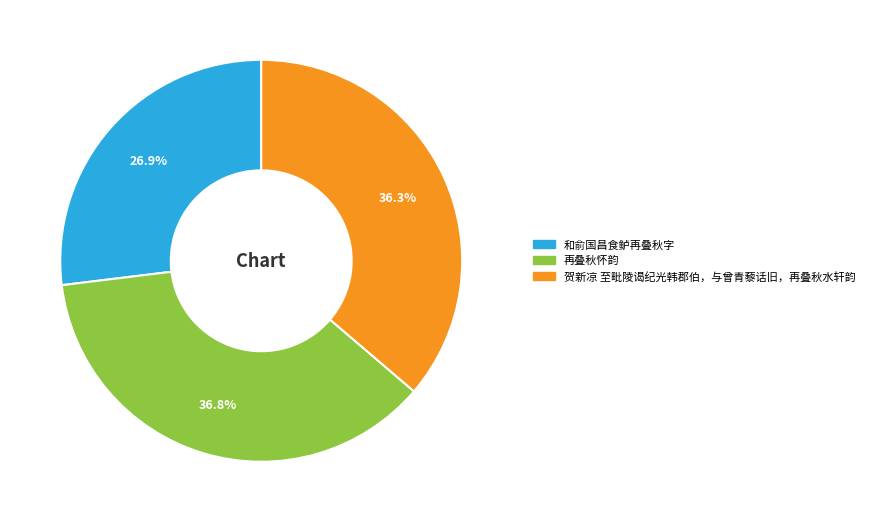

Count the number of slices in the pie.

3